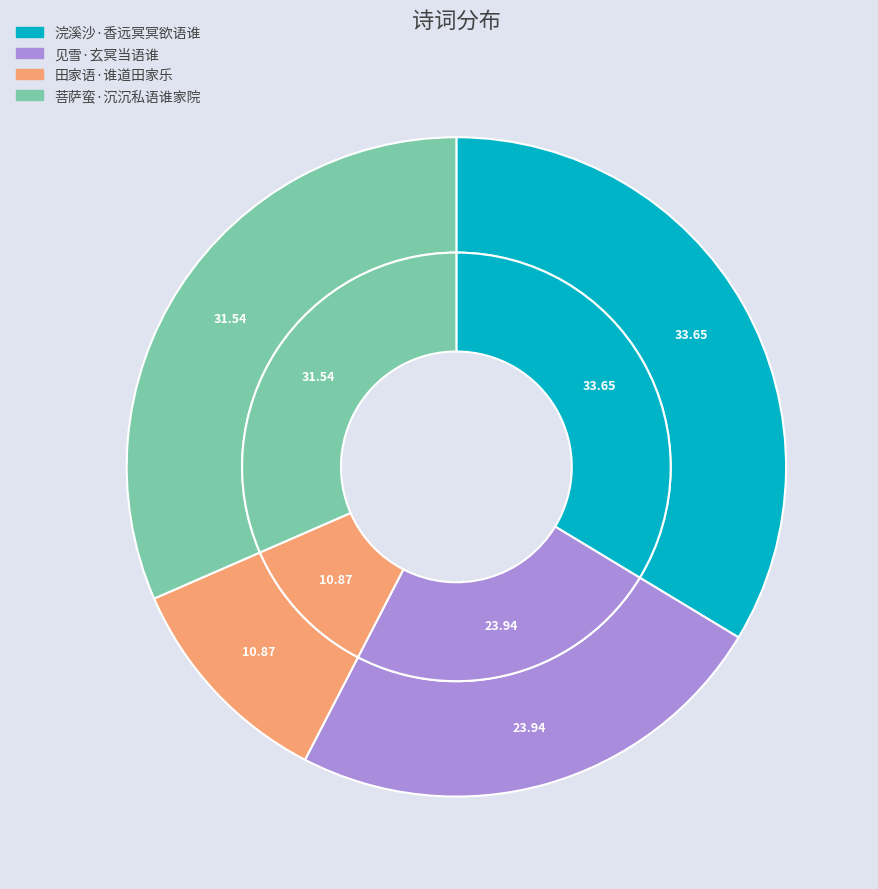

How many slices are in this pie chart?

4